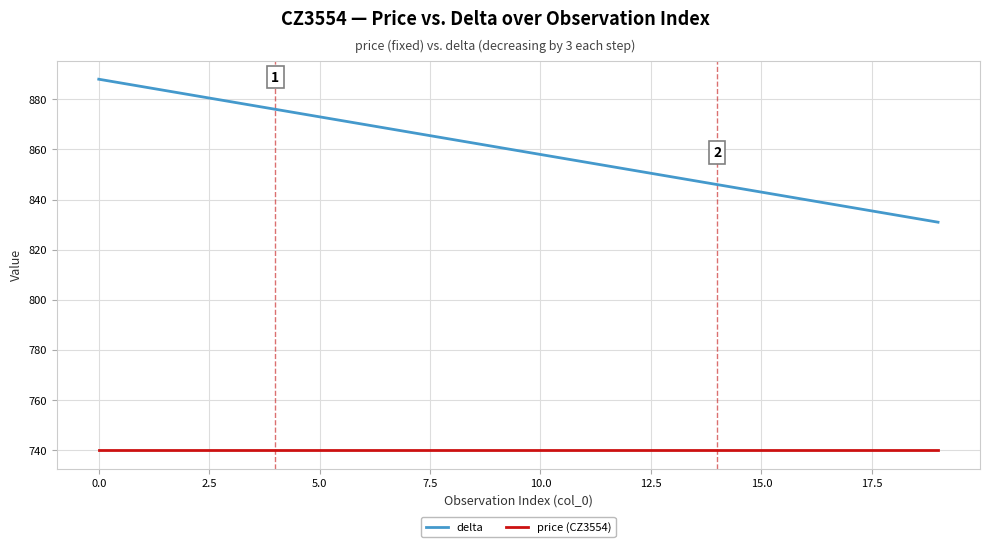

Rank the series by their maximum value, from highest to lowest.

delta, price (CZ3554)